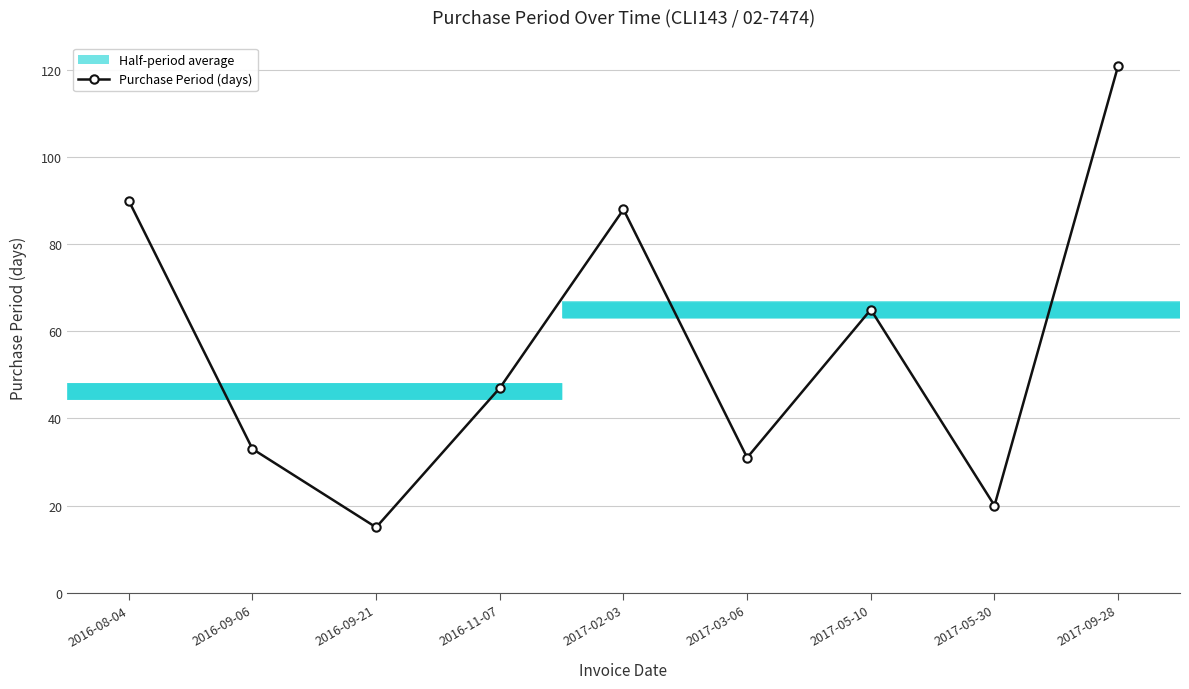

At which category does the data reach its first local peak?

2017-02-03